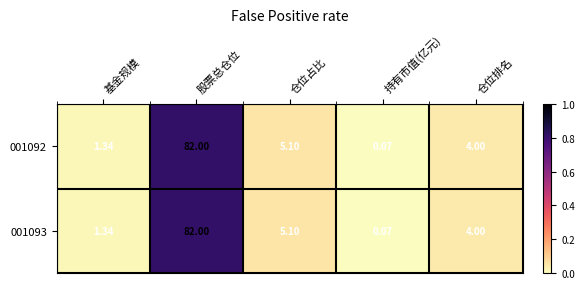

At which category does the chart reach its minimum across all series?

持有市值(亿元)